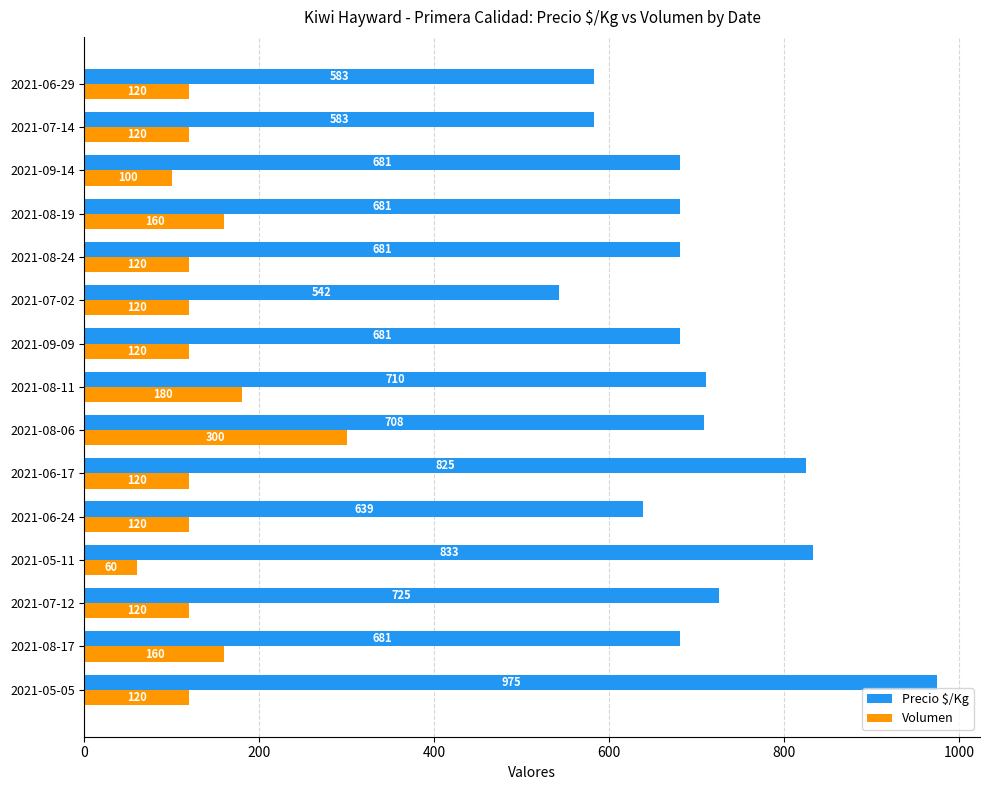

The Volumen series shows 180 at 2021-08-11. True or false?

True